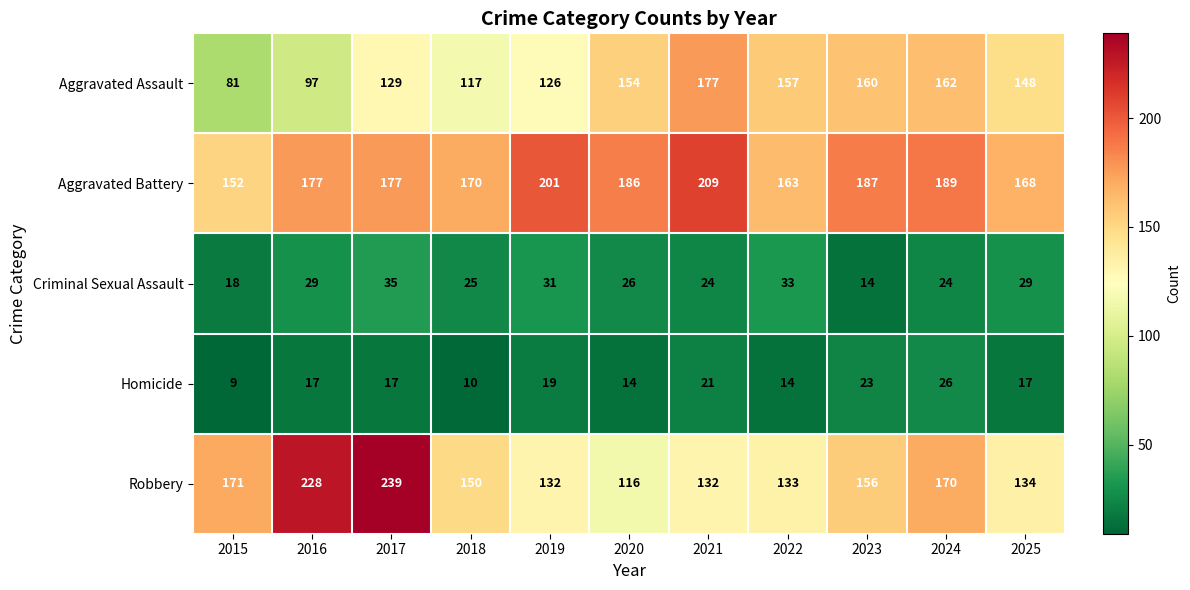

The Aggravated Battery series shows 286 at 2021. True or false?

False